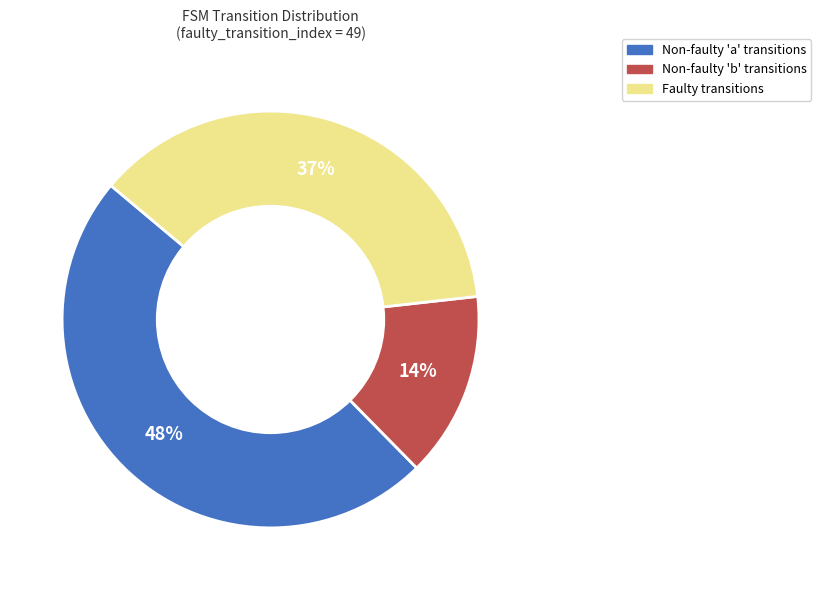

Is there any slice that represents more than half of the pie?

No